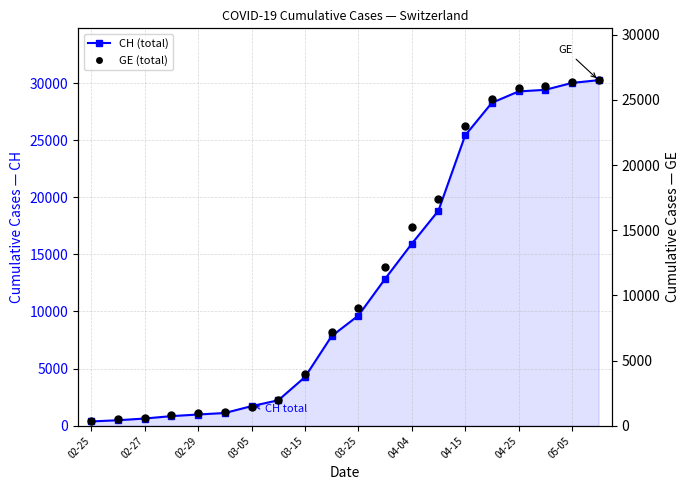

Which series has the largest total across all categories?

CH (total)